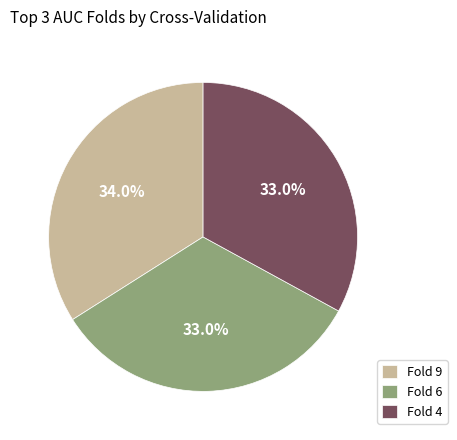

Between Fold 9 and Fold 6, which is larger?

Fold 9